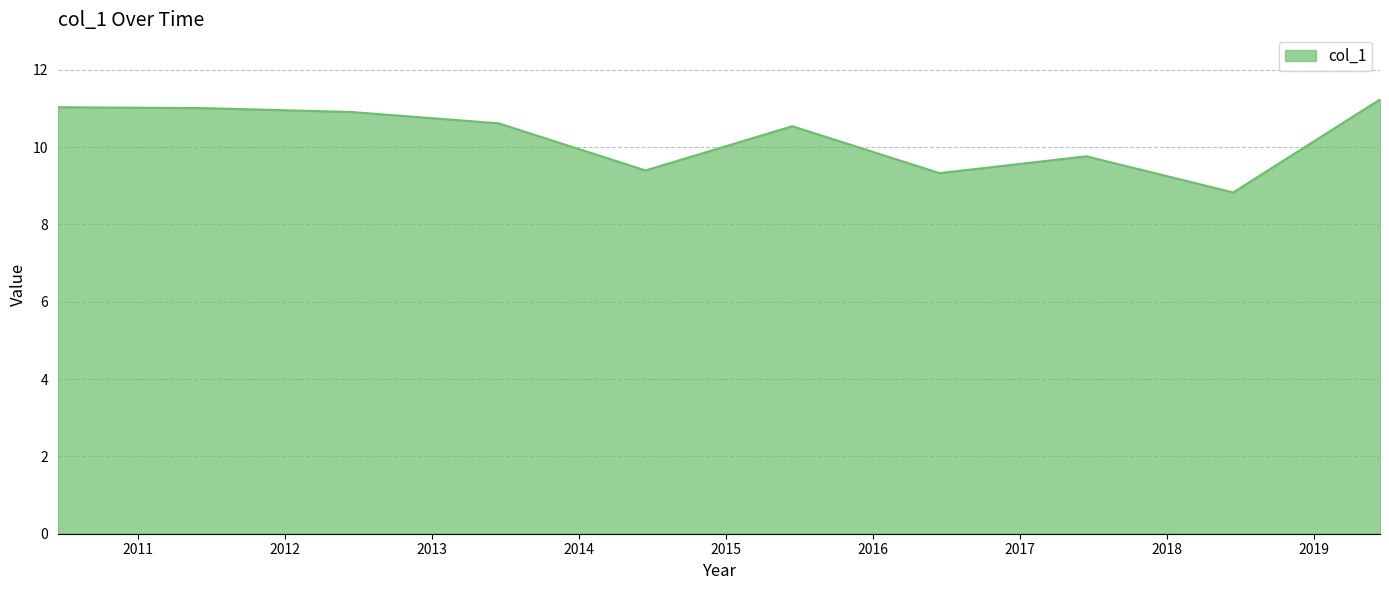

What is the minimum value shown in the chart?

8.8